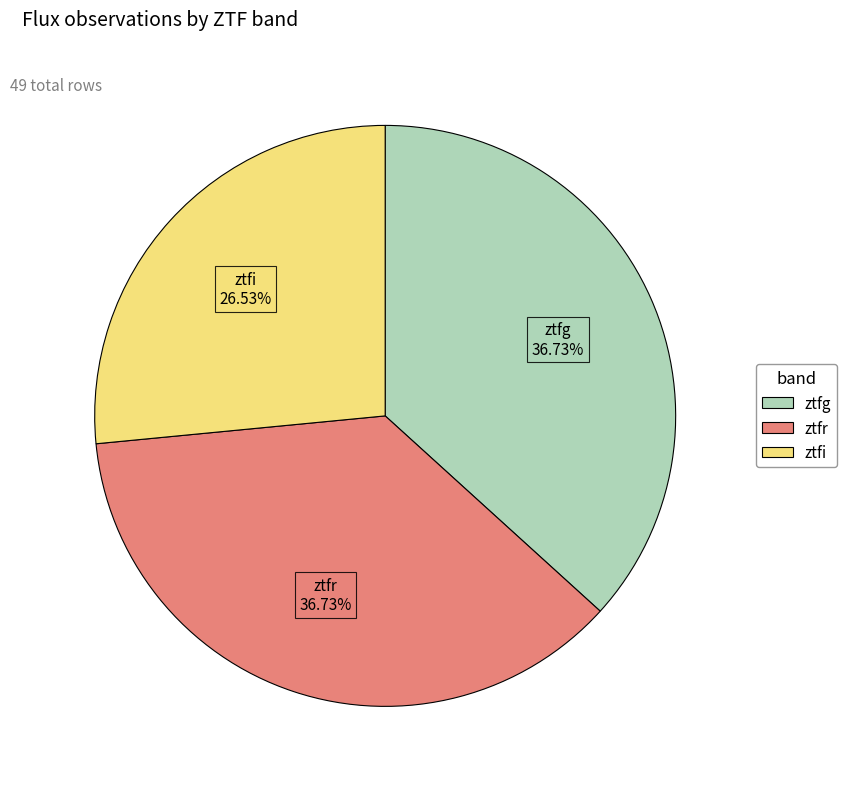

To the nearest percent, what is the difference between the largest and smallest slice percentages?

10%